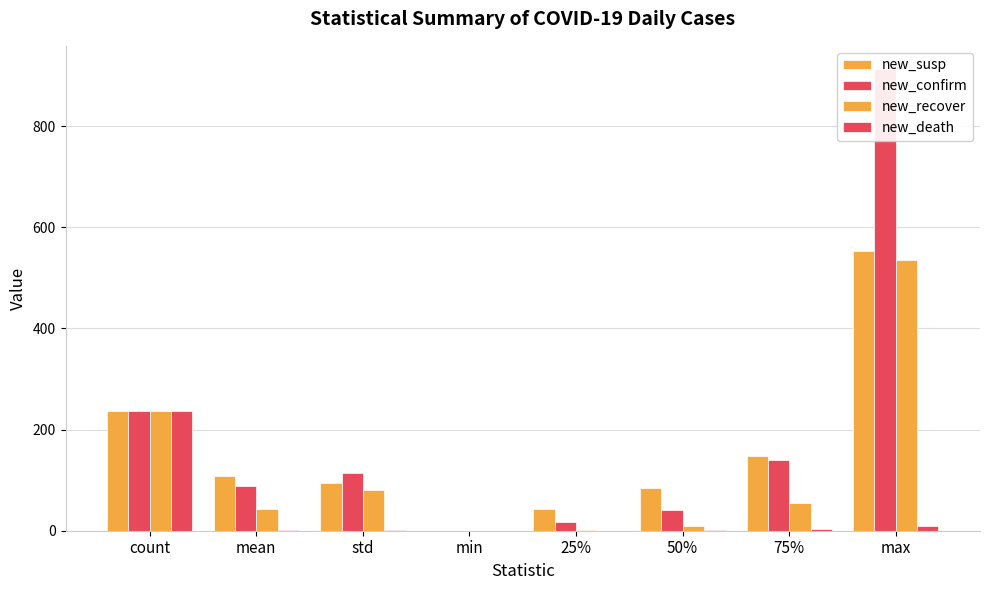

Reading right to left, transcribe all the data shown in this chart.

new_susp: max=553.0	75%=148.0	50%=84.0	25%=42.0	min=0.0	std=94.5	mean=107.8	count=237.0
new_confirm: max=913.0	75%=139.0	50%=41.0	25%=17.0	min=0.0	std=114.3	mean=89.3	count=237.0
new_recover: max=535.0	75%=55.0	50%=9.0	25%=1.0	min=0.0	std=79.8	mean=43.0	count=237.0
new_death: max=9.0	75%=3.0	50%=1.0	25%=0.0	min=0.0	std=2.0	mean=1.9	count=237.0